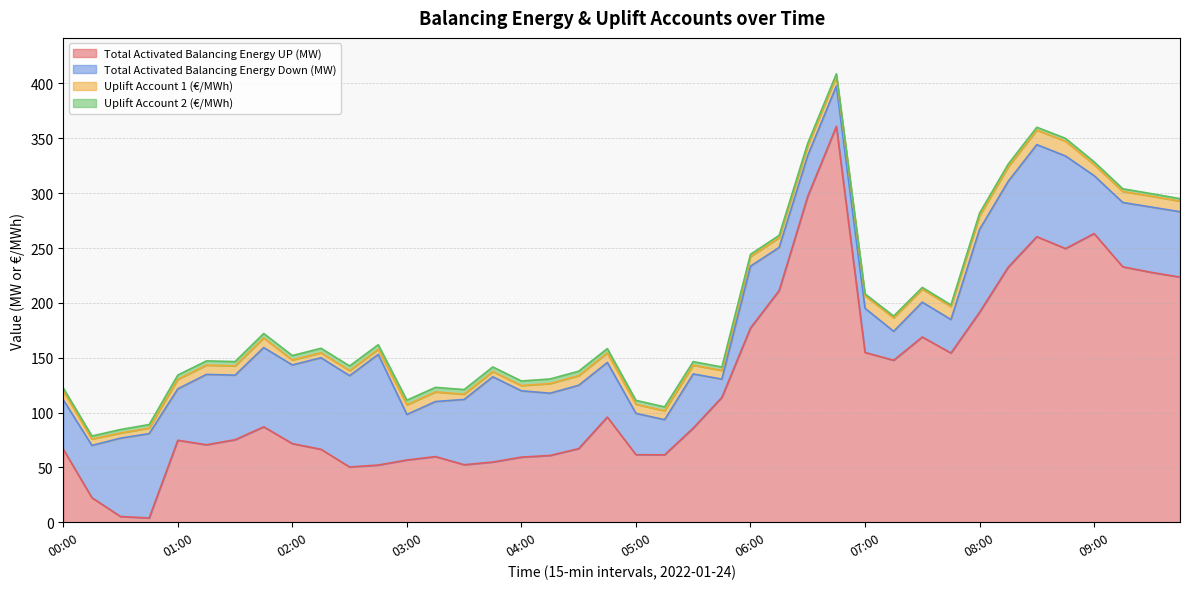

True or false: Total Activated Balancing Energy Down (MW) and Uplift Account 2 (€/MWh) cross at least once.

False